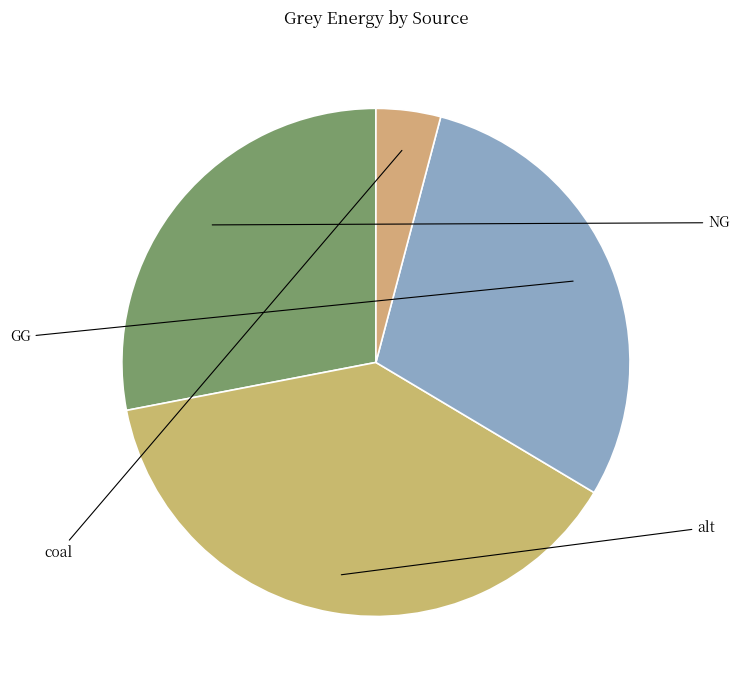

True or false: coal accounts for 4% of the total.

True